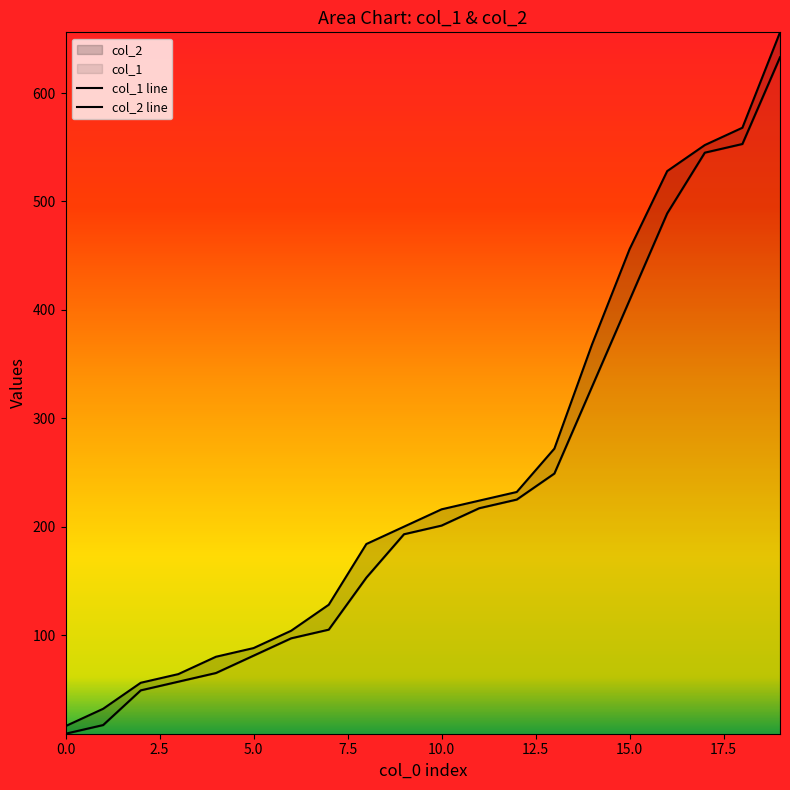

What is the difference between the col_1 line values at 14 and 2.5?

312